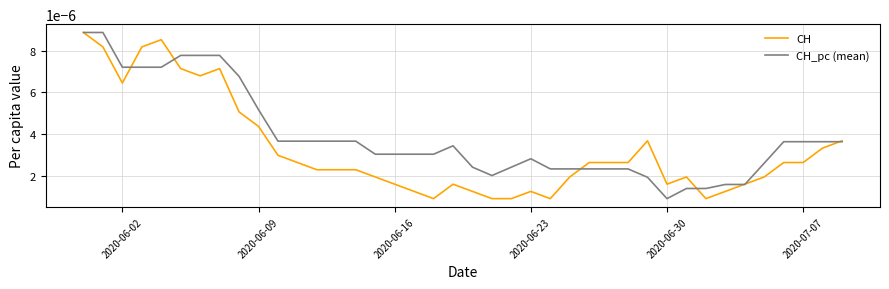

Does the chart display data point markers on the line(s)?

No